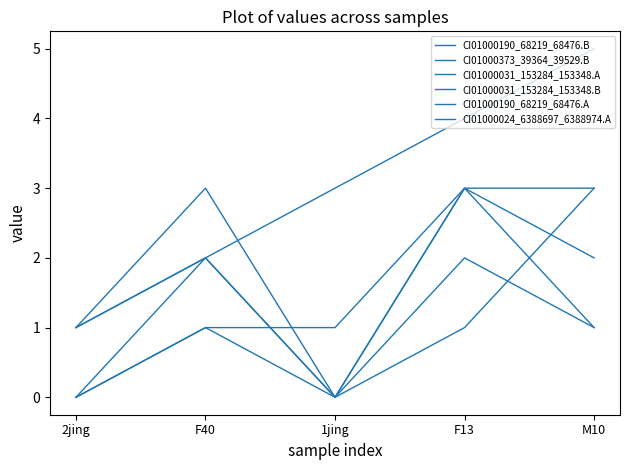

What is the sum of the CI01000031_153284_153348.B values at F40 and 2jing?

4